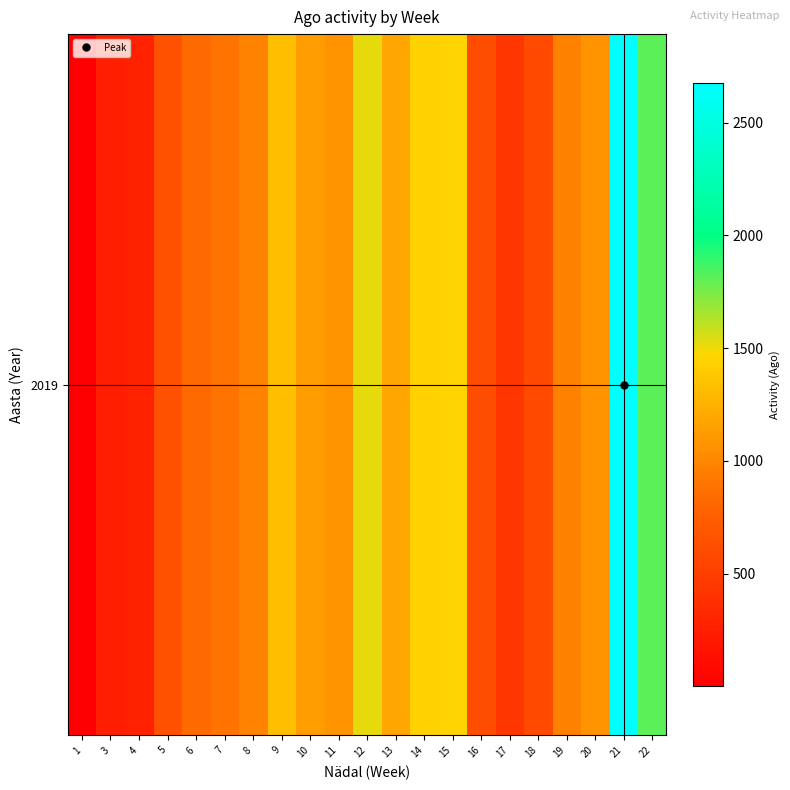

Reading left to right, list all the values displayed in this chart.

1=1	3=244	4=269	5=646	6=832	7=880	8=979	9=1337	10=1133	11=1084	12=1518	13=1187	14=1434	15=1459	16=617	17=431	18=591	19=962	20=1071	21=2674	22=1812